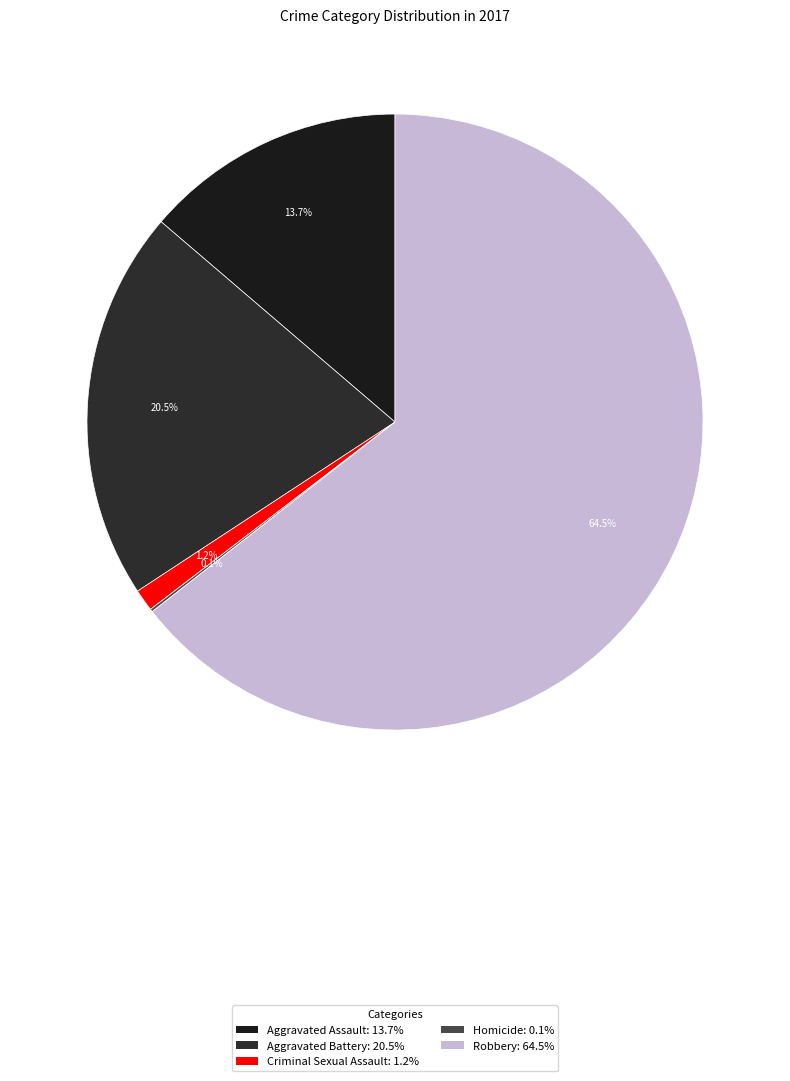

Which slice is the smallest?

Homicide